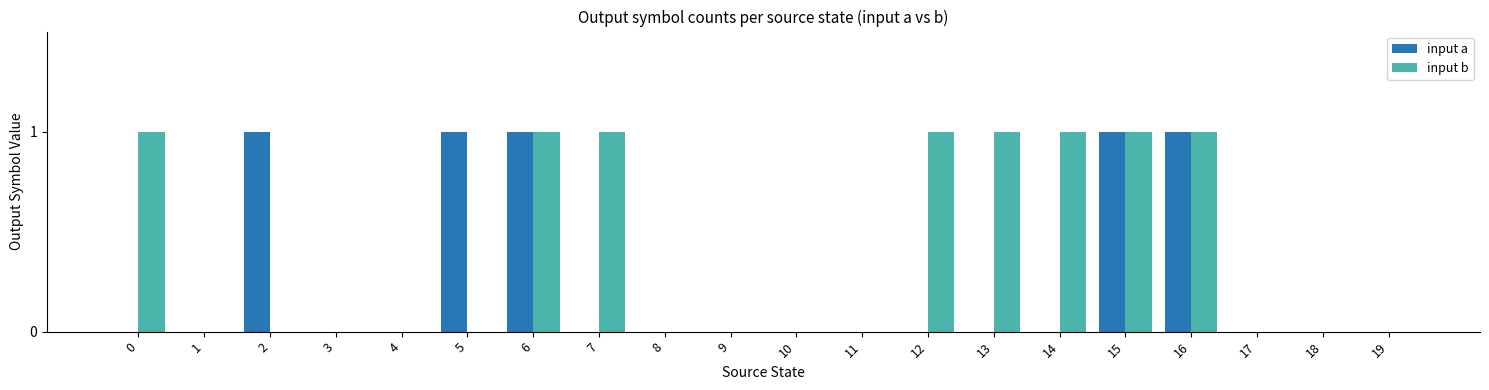

Is it true that input b equals 0 at 8?

True